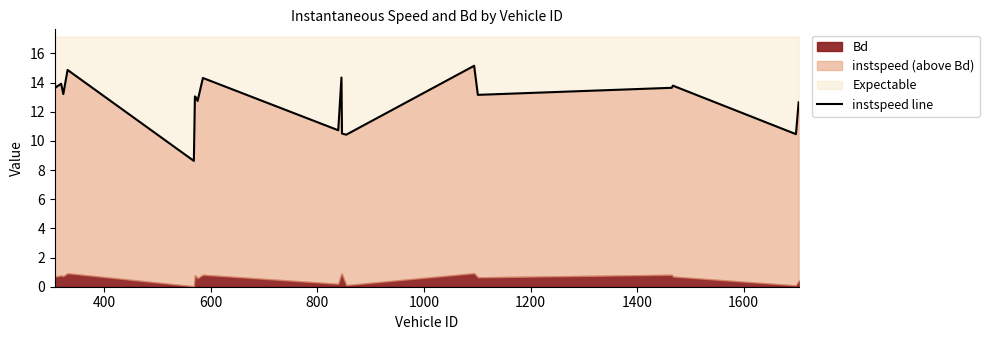

How many interior local peaks (higher than both neighbors) does the data have?

7